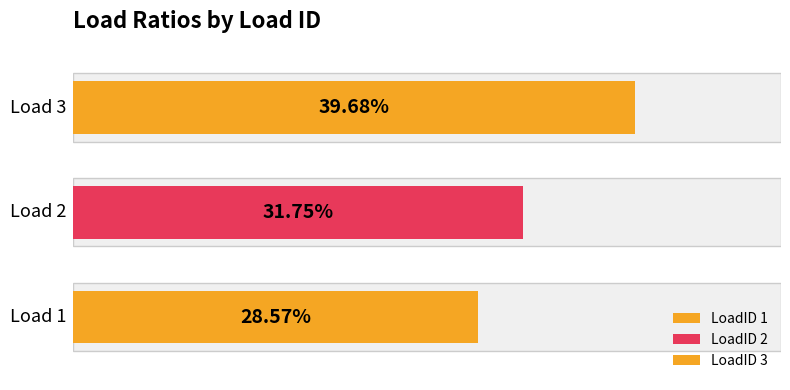

What is the minimum value shown in the chart?

0.3